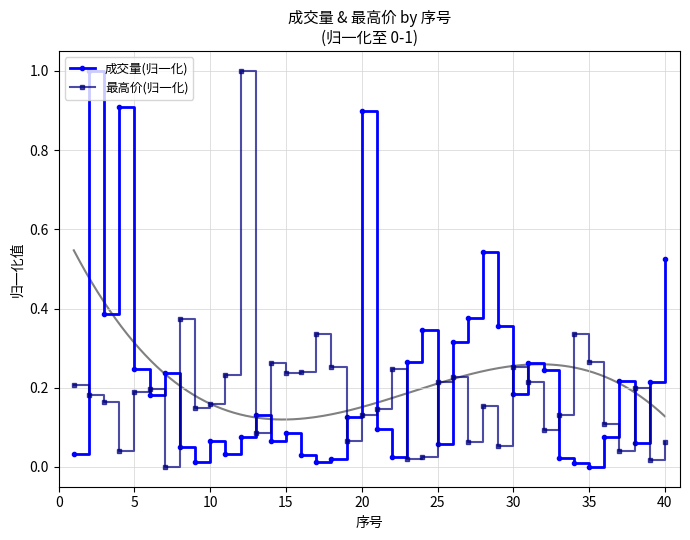

What is the sum of all 成交量(归一化) values?

8.8